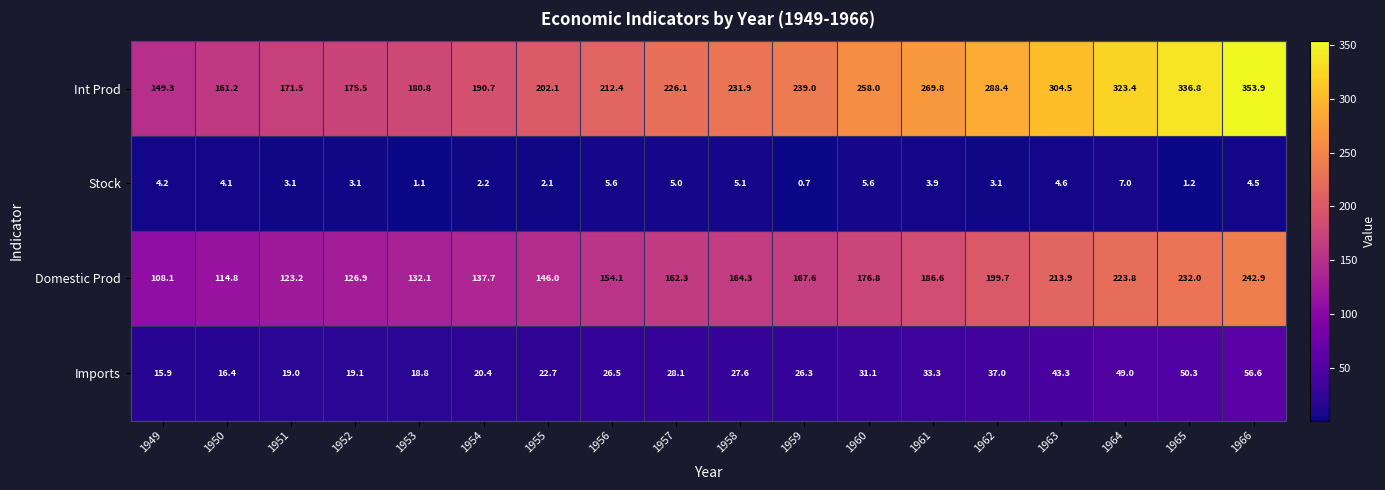

At which category is the sum across all series the highest?

1966